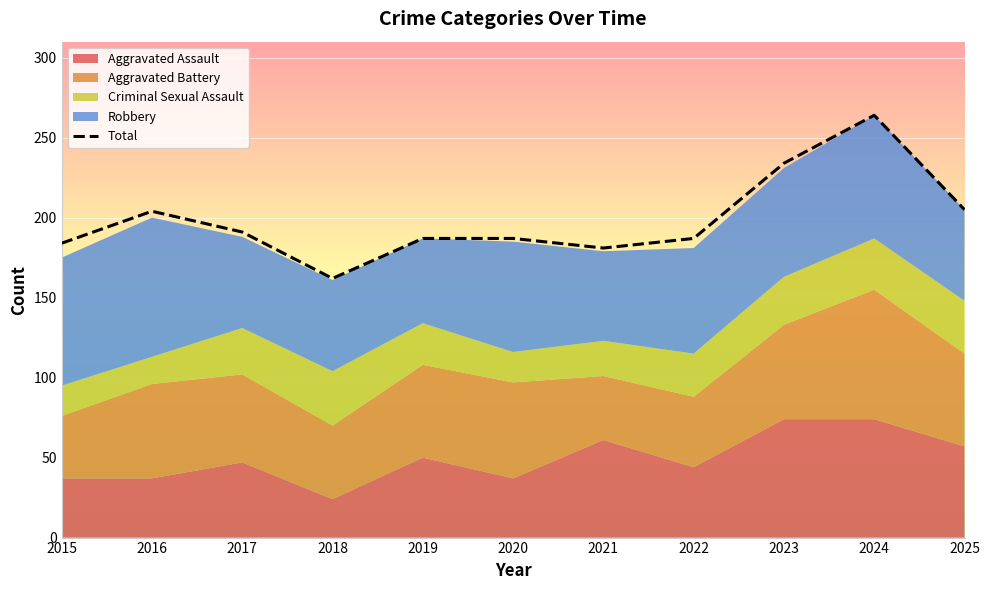

Reading left to right, list all the values displayed in this chart.

184	204	191	162	187	187	181	187	234	264	205